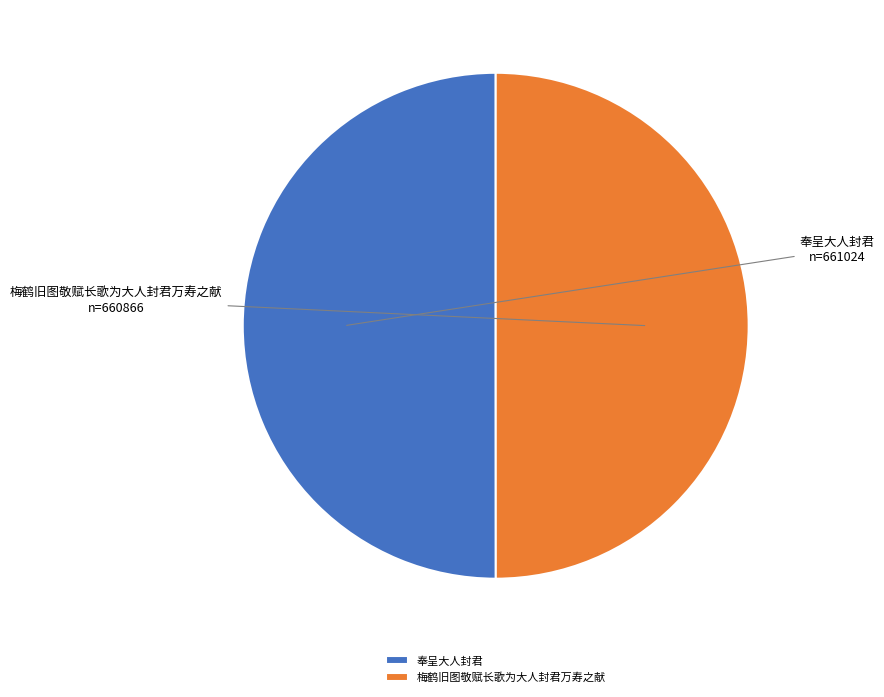

Approximately how many times larger is the value at 梅鹤旧图敬赋长歌为大人封君万寿之献 compared to 奉呈大人封君?

1.0